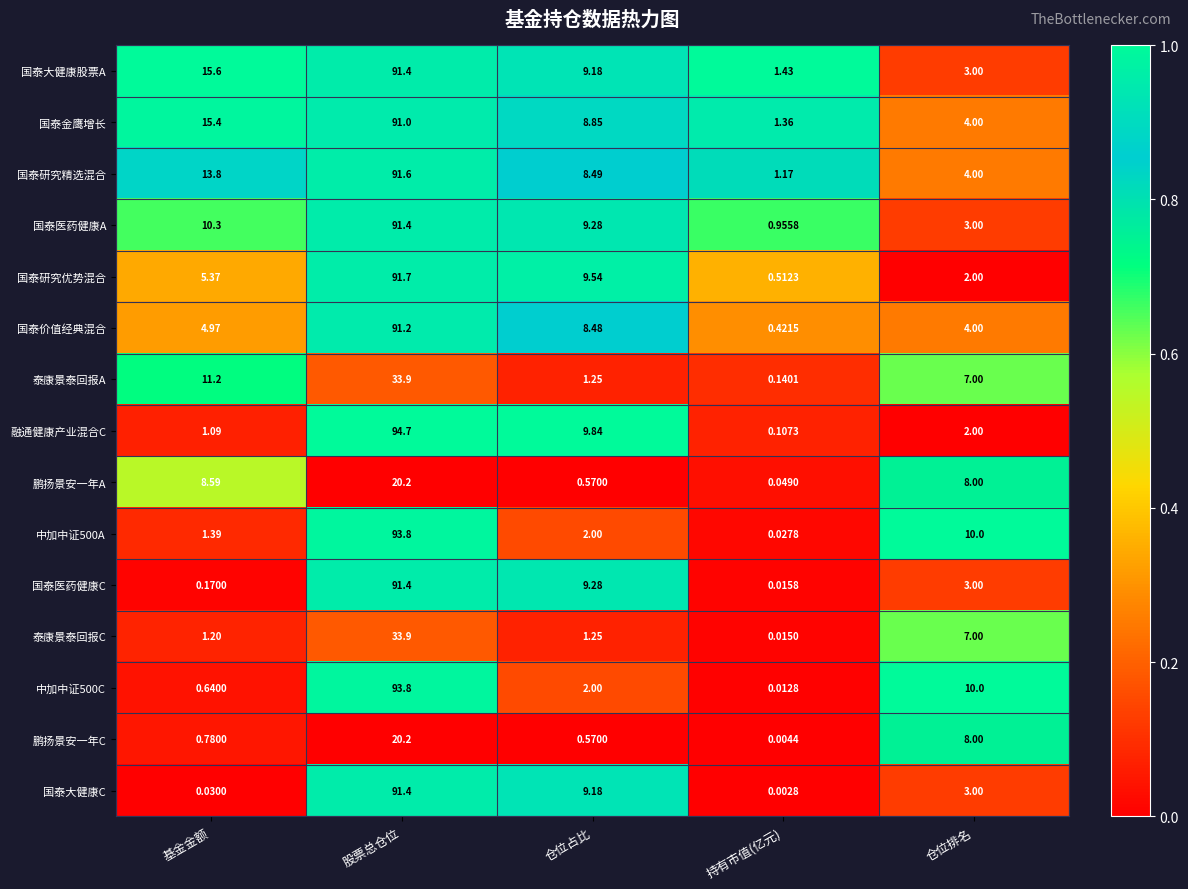

What is the spread (max minus min) of values at 股票总仓位?

74.5